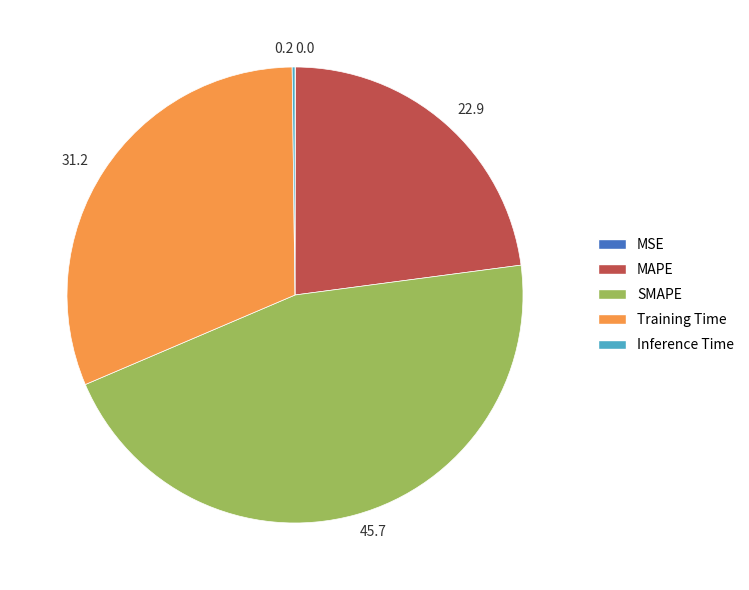

Which category has the biggest portion of the pie?

45.7